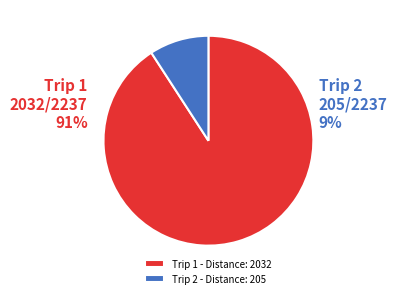

Which category accounts for the majority?

1